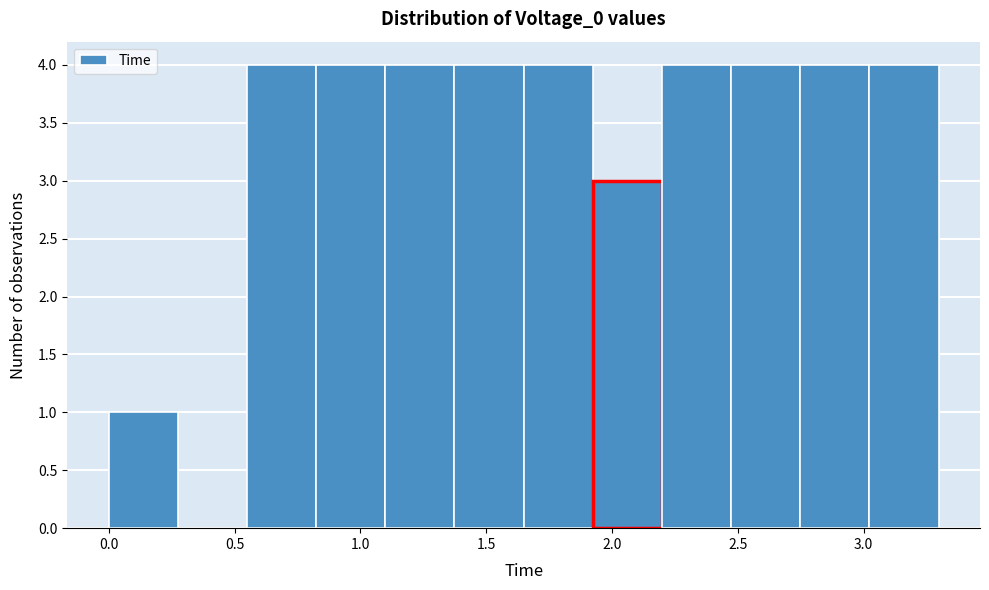

What is the height of the bar covering 3.00 to 3.30 on the x-axis? Neither the bar edges nor the heights are printed on the chart, so give them approximately, as read against the axes.

4